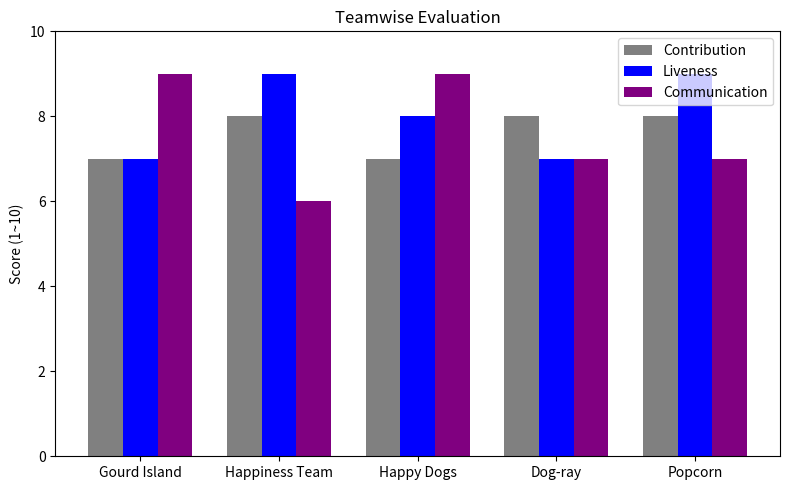

Where does the Liveness series first go above 8?

Happiness Team